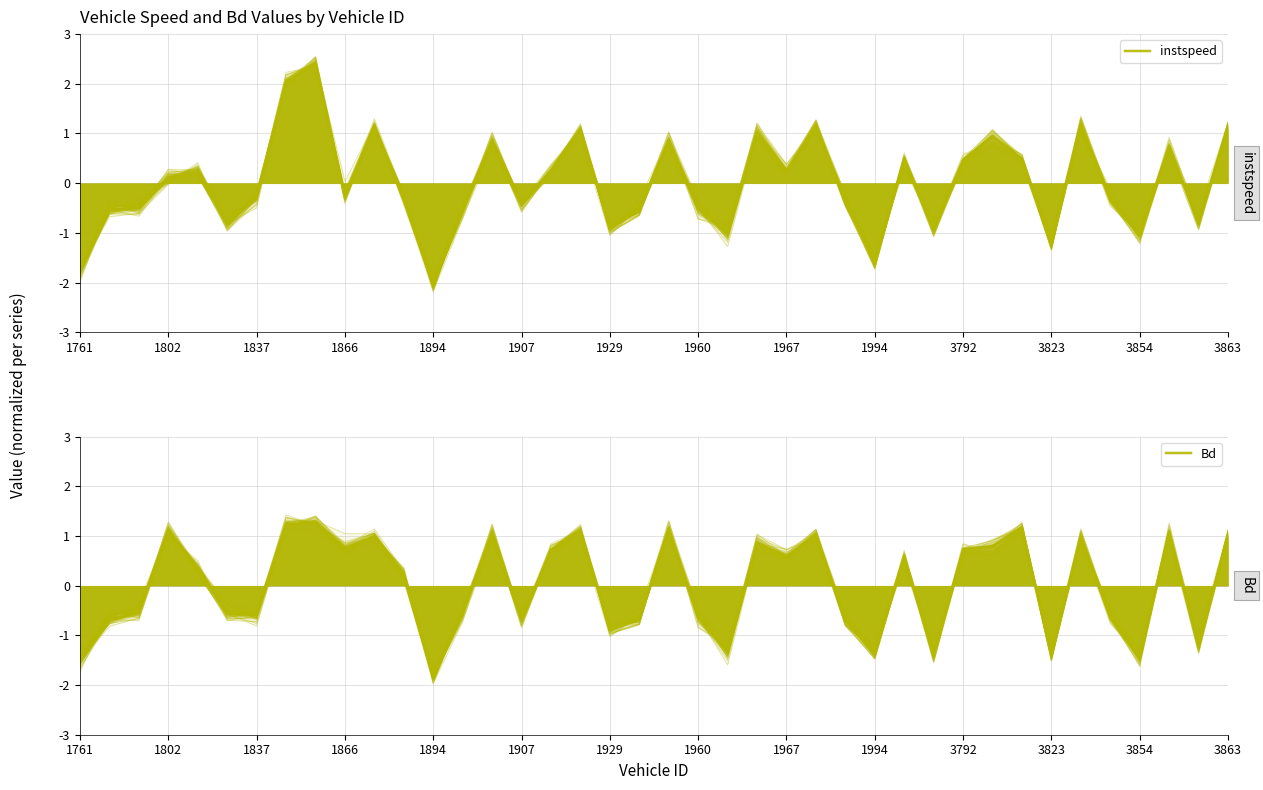

Does the chart display data point markers on the line(s)?

No